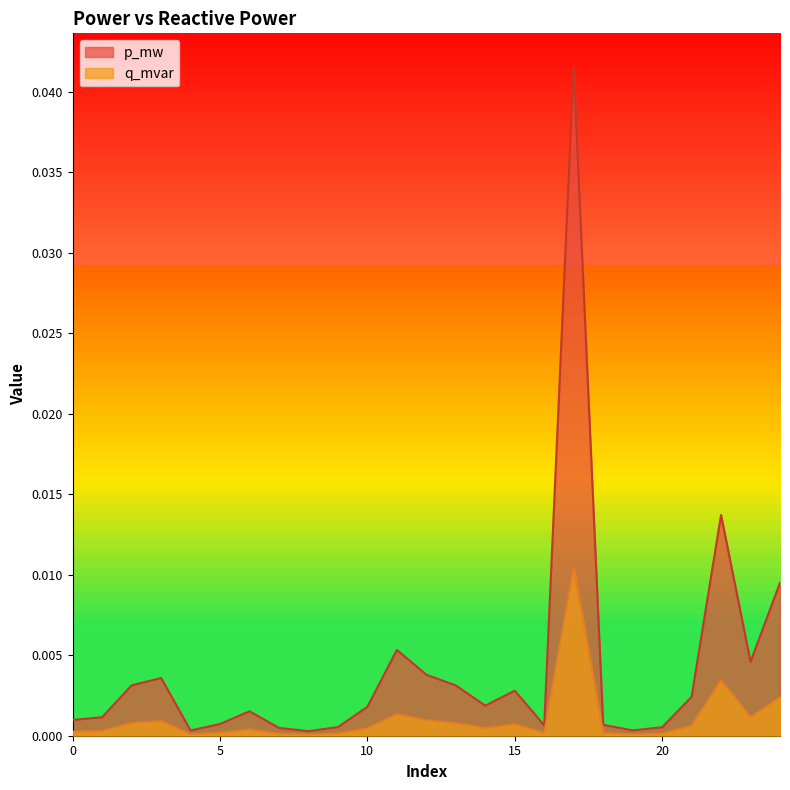

True or false: p_mw and q_mvar cross at least once.

False